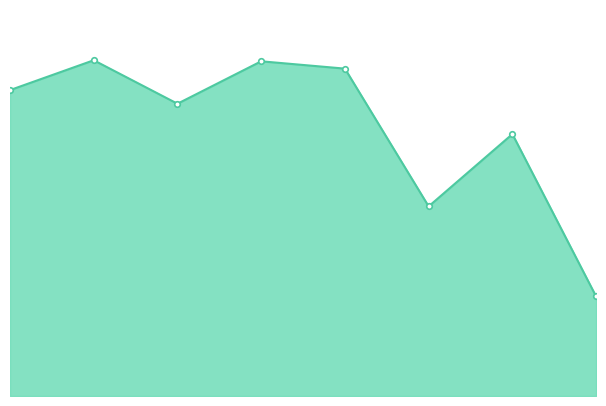

Is this an area chart (filled region under the line)?

Yes